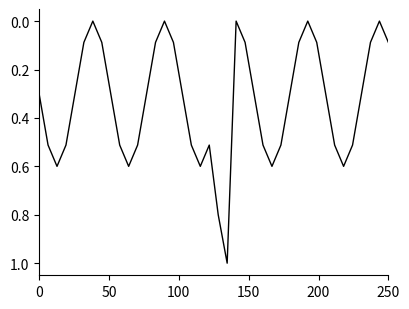

What is the maximum value shown in the chart?

1.0